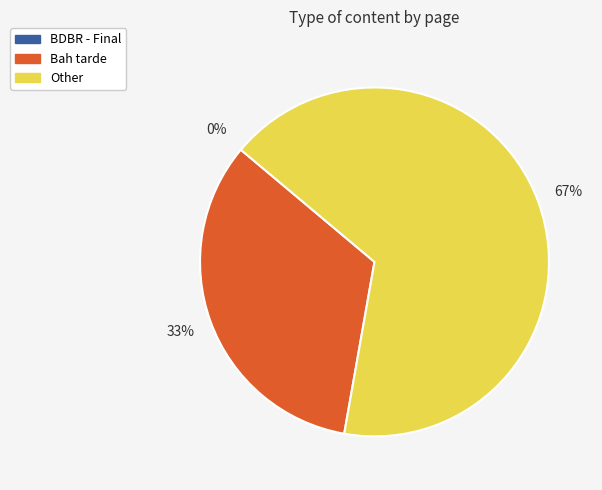

What is the smallest slice in the pie chart?

BDBR - Final